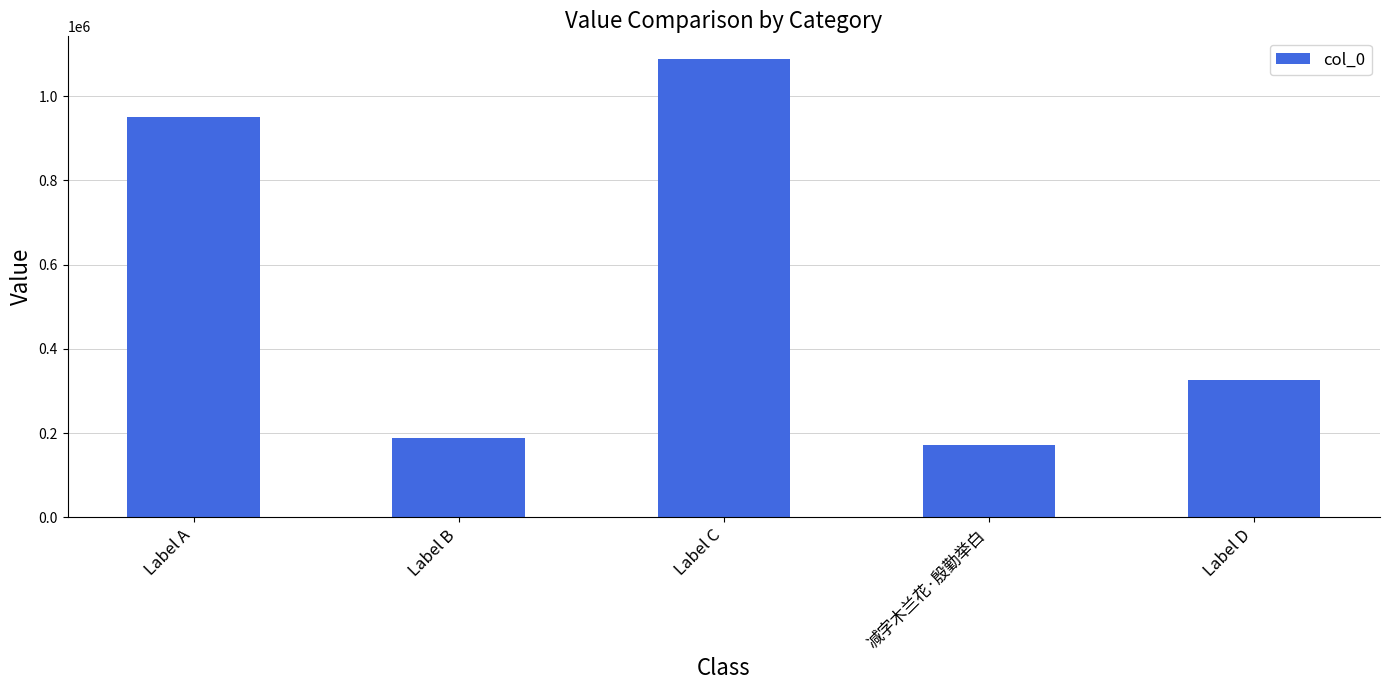

What is the label of the 3rd bar from the right?

Label C